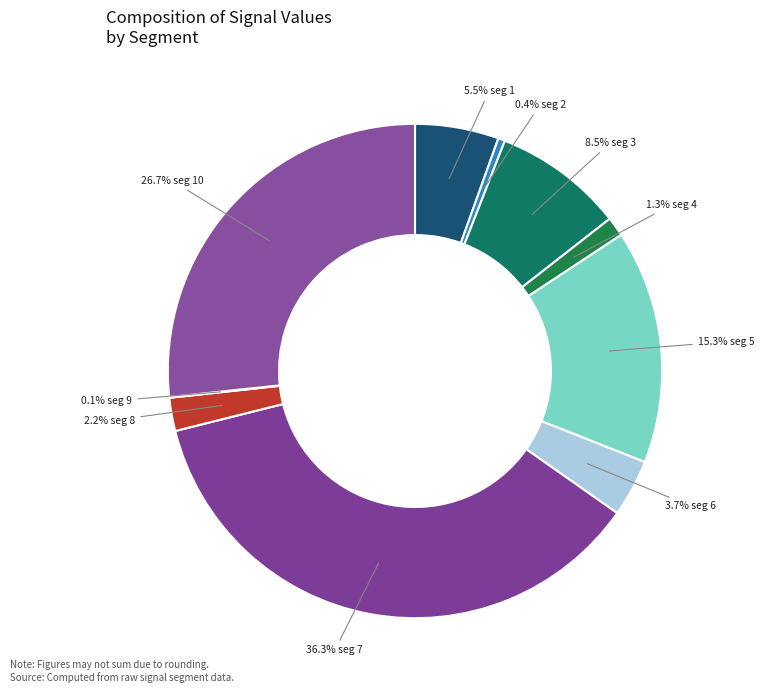

Is there any slice that represents more than half of the pie?

No